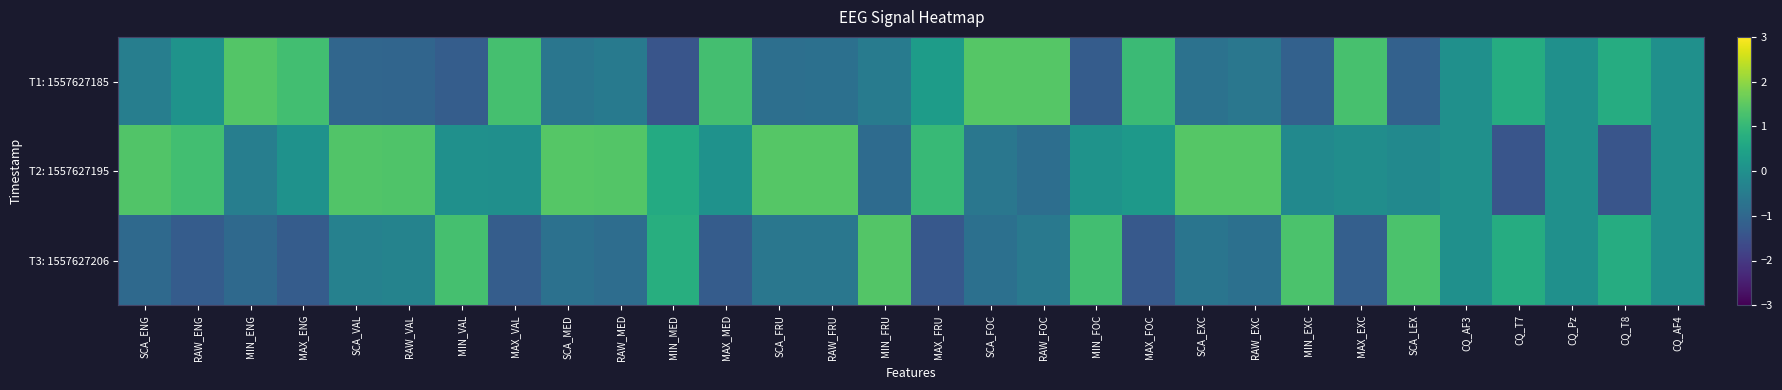

At which category is the sum across all series the highest?

MIN_FRU